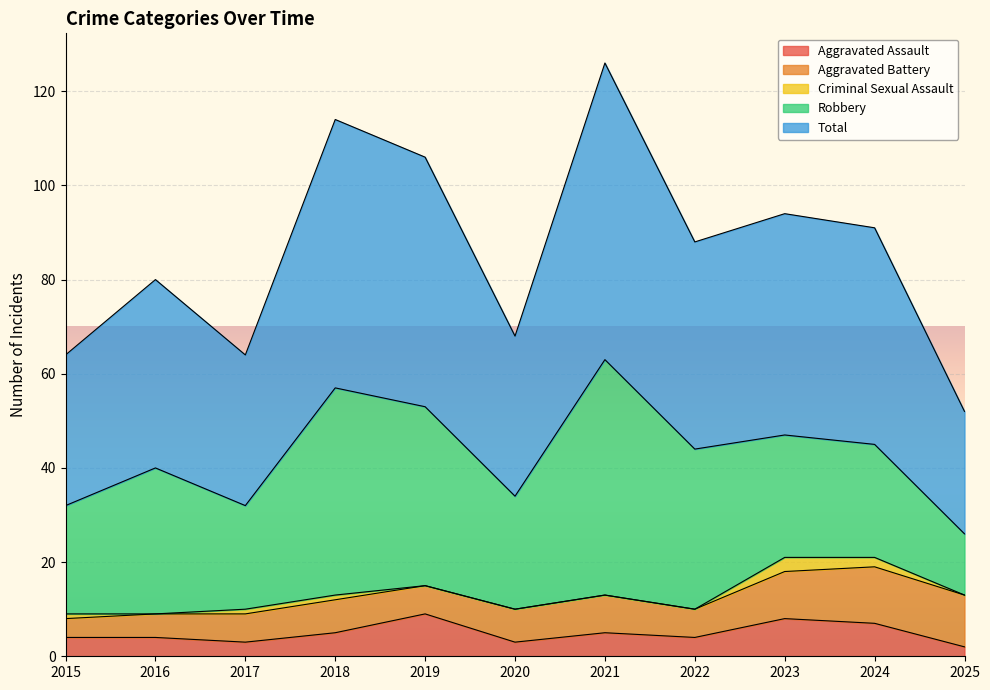

Reading left to right, what are all the values shown in this chart?

Aggravated Assault: 4	4	3	5	9	3	5	4	8	7	2
Aggravated Battery: 4	5	6	7	6	7	8	6	10	12	11
Criminal Sexual Assault: 1	0	1	1	0	0	0	0	3	2	0
Robbery: 23	31	22	44	38	24	50	34	26	24	13
Total: 32	40	32	57	53	34	63	44	47	46	26